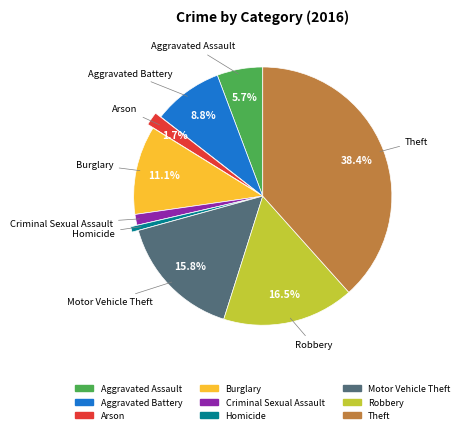

What portion of the pie excludes Robbery?

83.5%